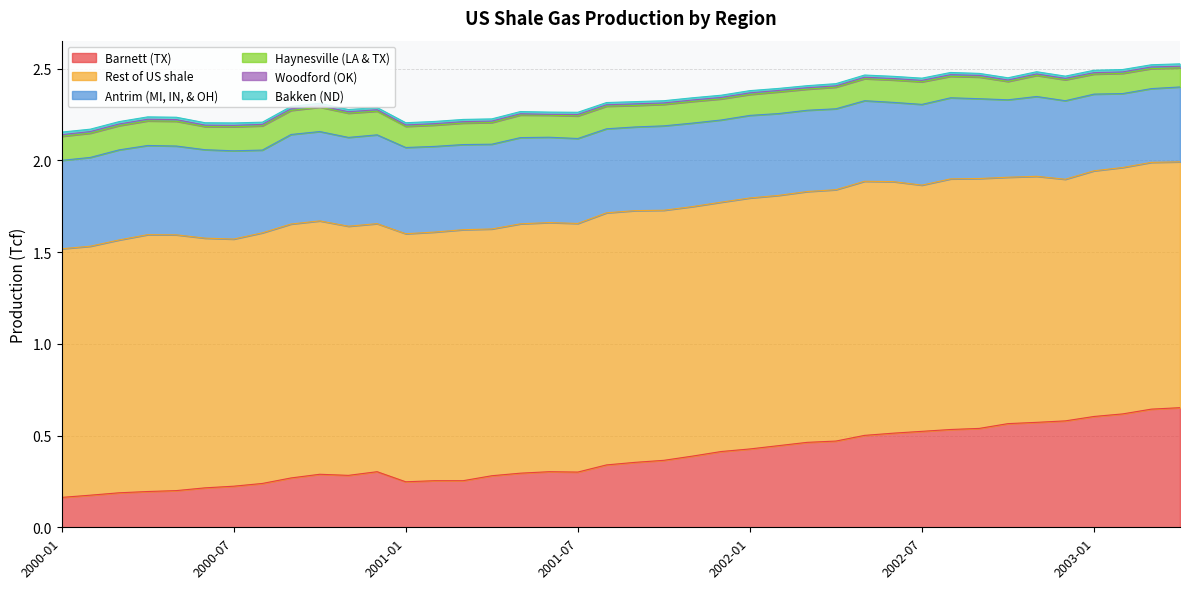

What is the value of the Antrim (MI, IN, & OH) point at the 1st from the left?

0.5